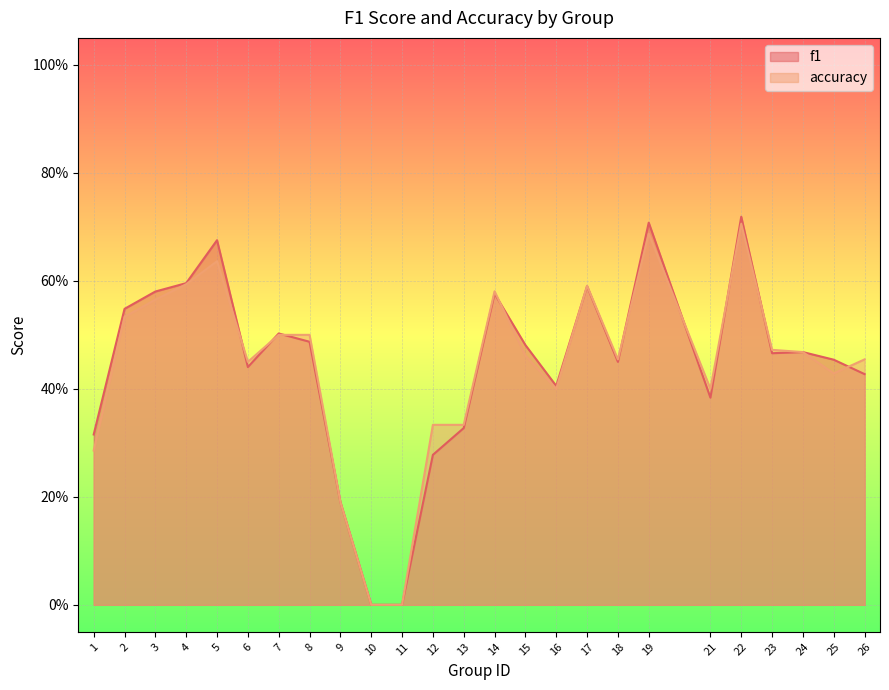

What is the sum of the accuracy values at 8 and 1?

0.8